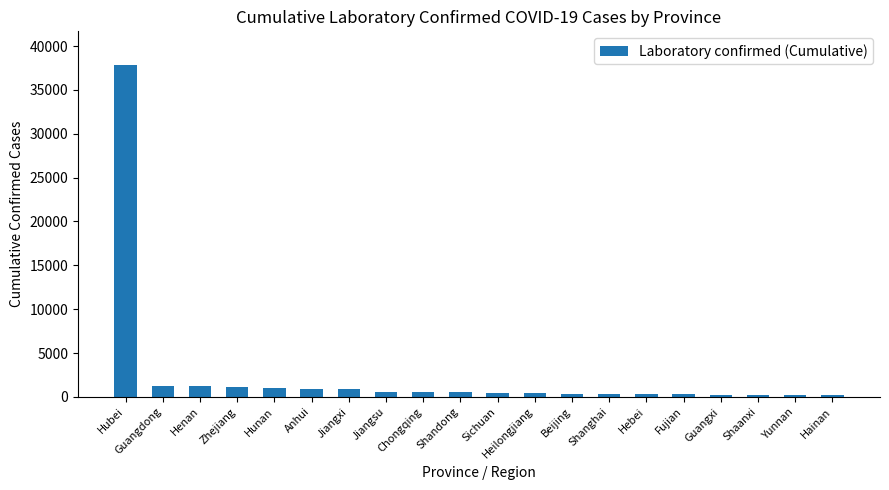

What is the difference between the second highest and second lowest values?

1126